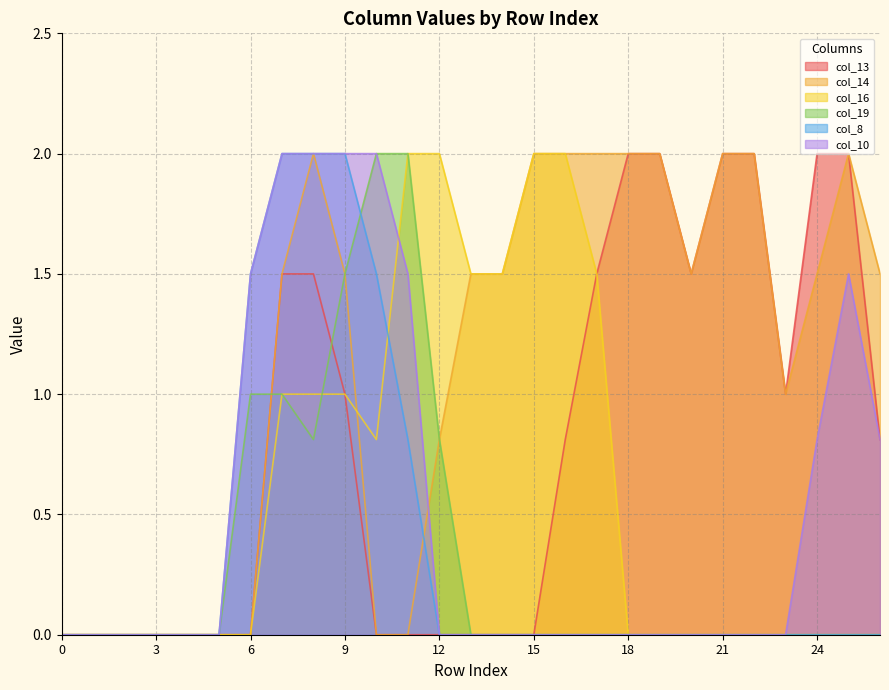

Rank the series at 2 from highest to lowest value.

col_13, col_14, col_16, col_19, col_8, col_10